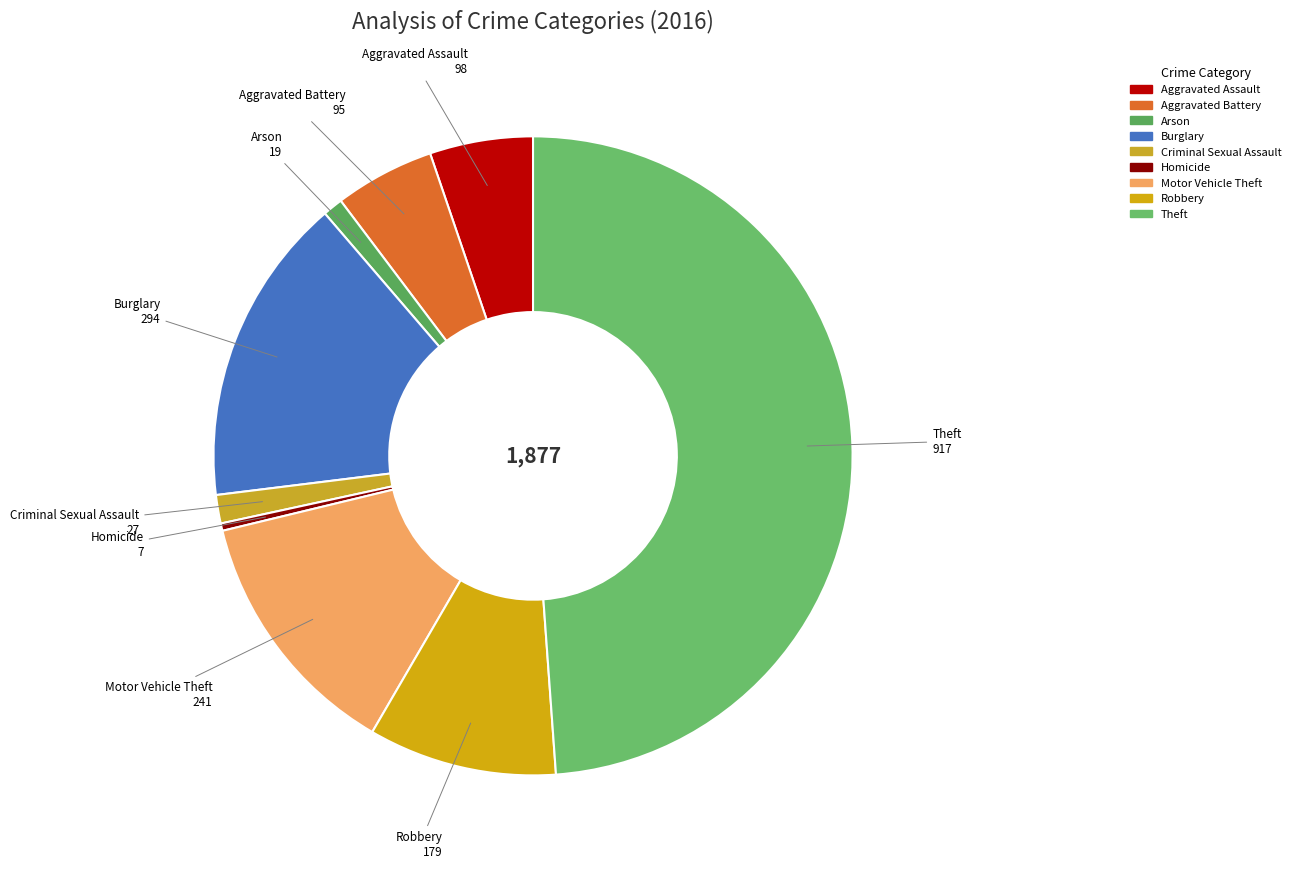

Does Theft account for over 50% of the chart?

No